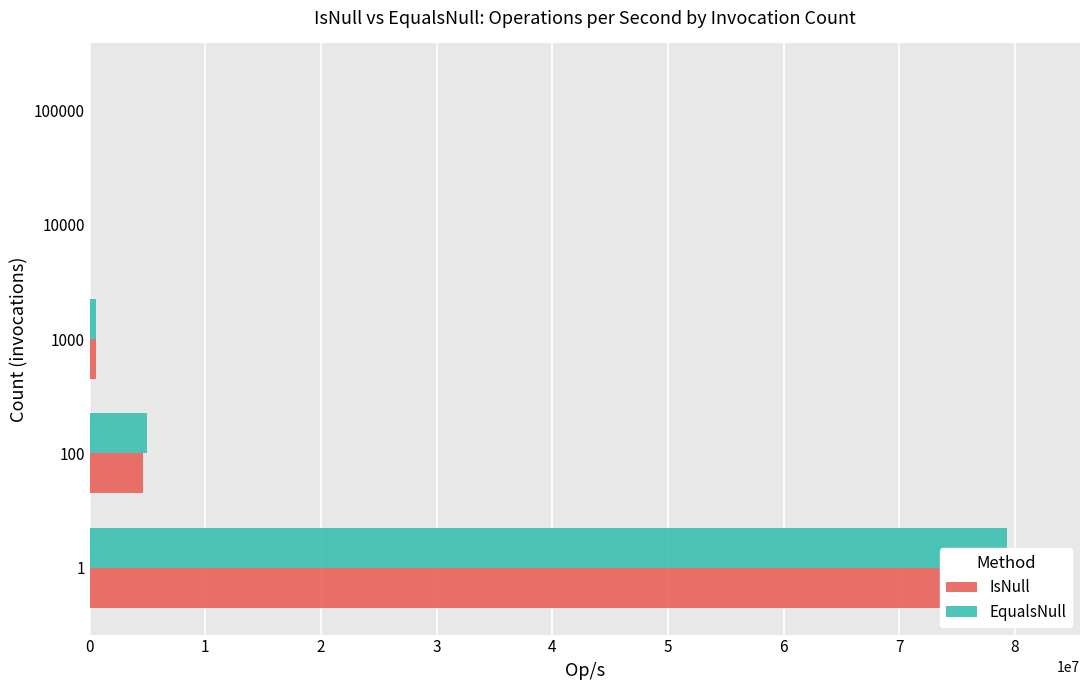

How many distinct data groups are displayed?

2